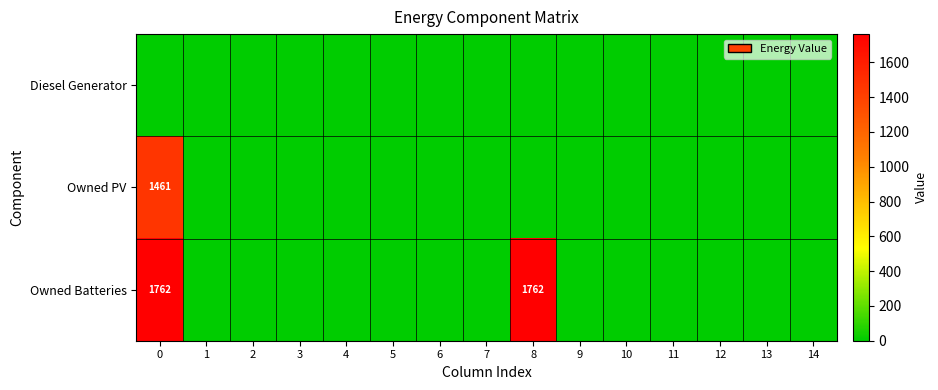

What is the sum of all Owned PV values?

1461